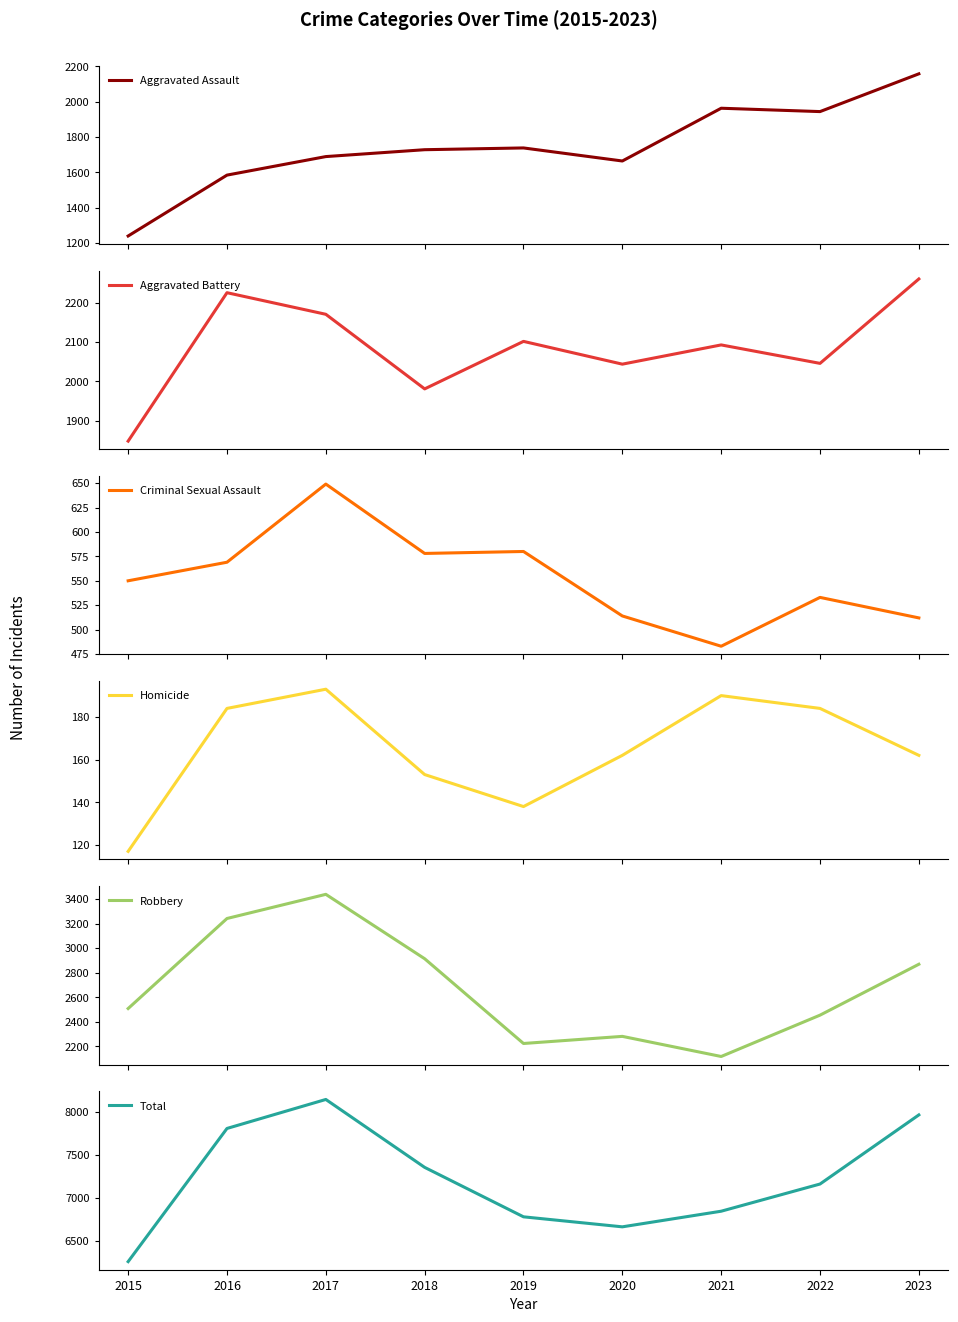

Is it true that Aggravated Assault equals 1728 at 2018?

True